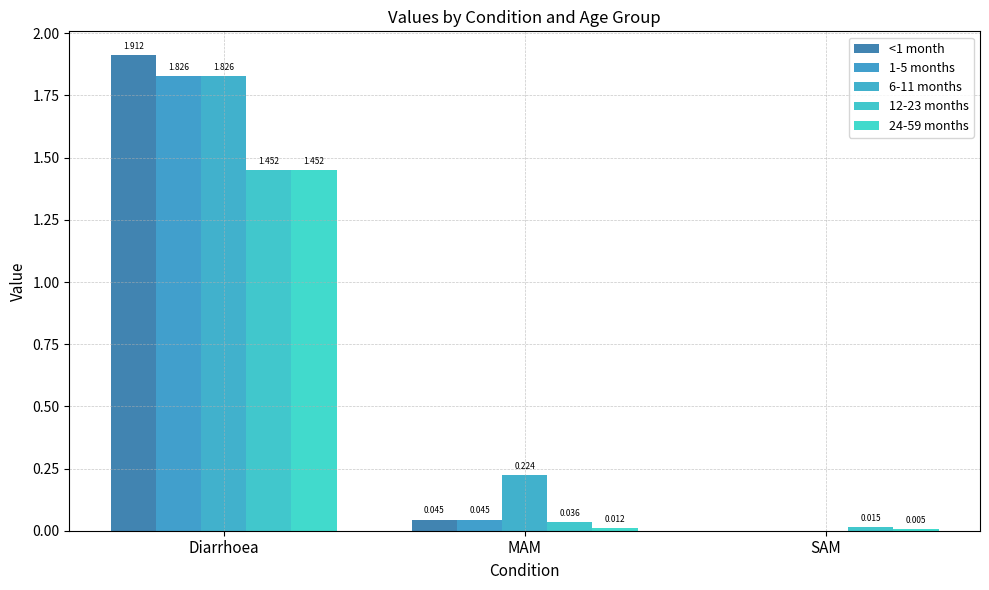

What is the average value of the 24-59 months series?

0.5